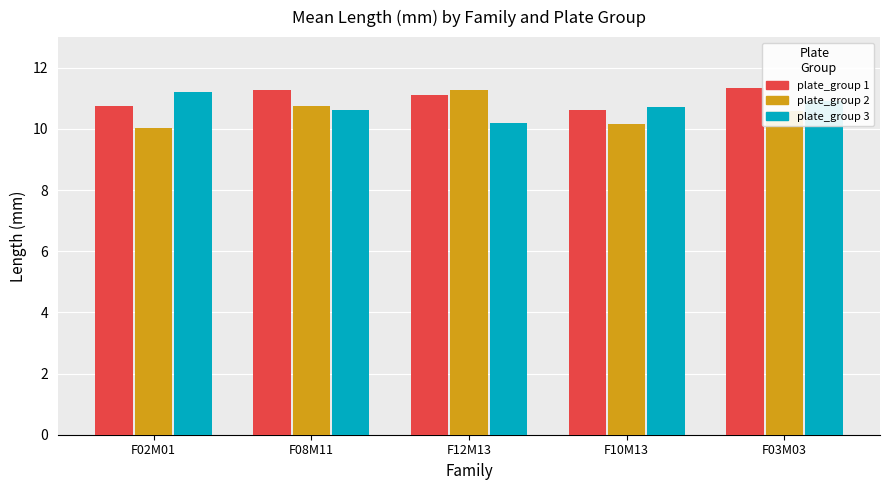

What is the value of the plate_group 1 bar at the 5th from the left?

11.3